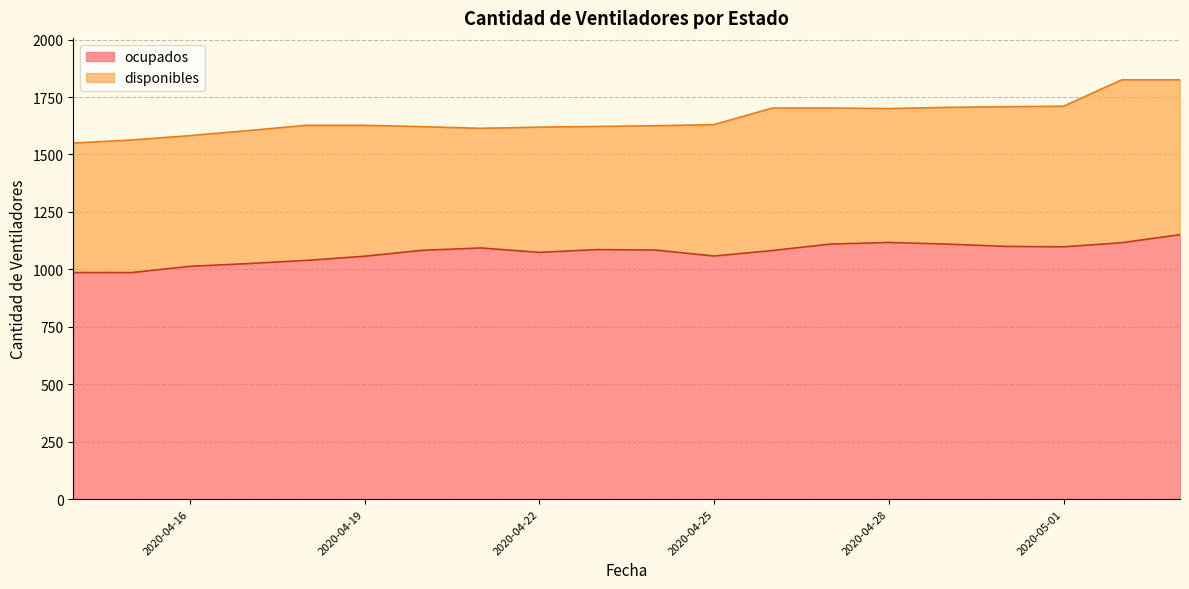

What is the average value?

1073